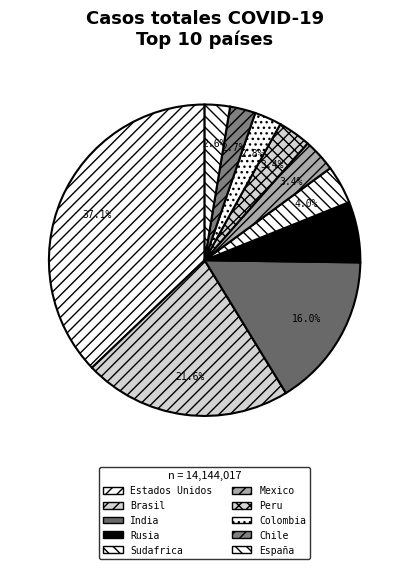

Does any single category account for the majority?

No